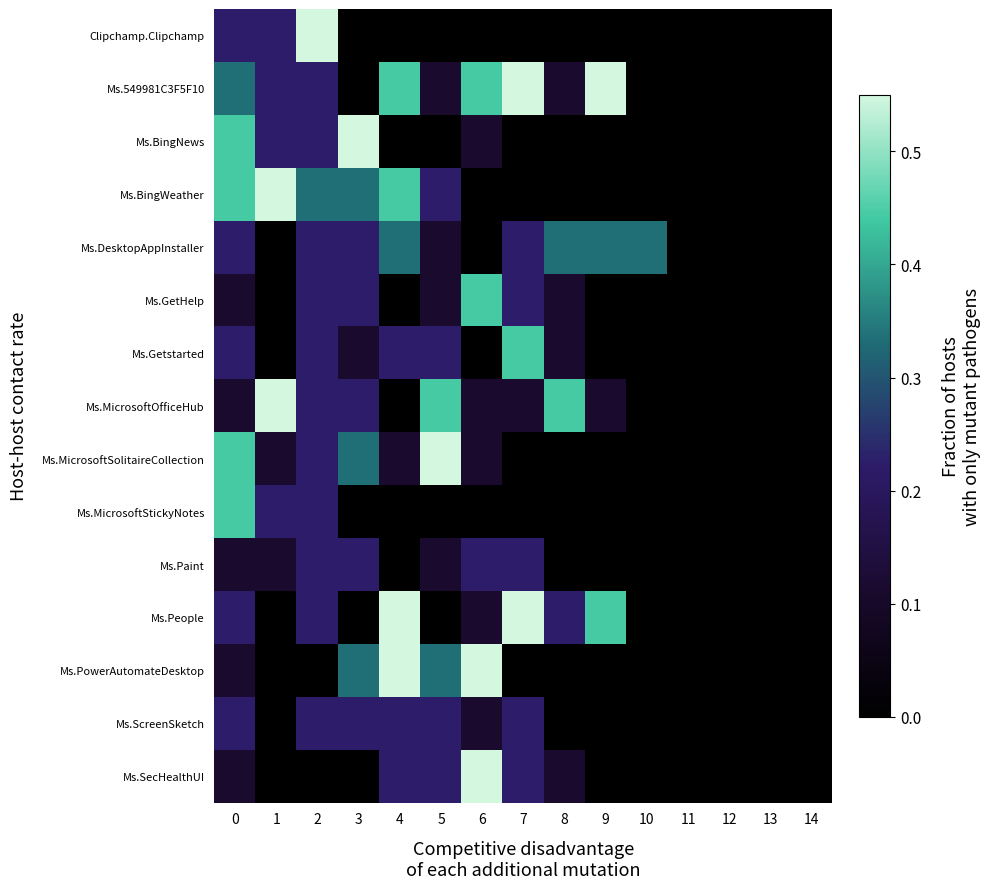

Between 2 and 9, which is larger?

2